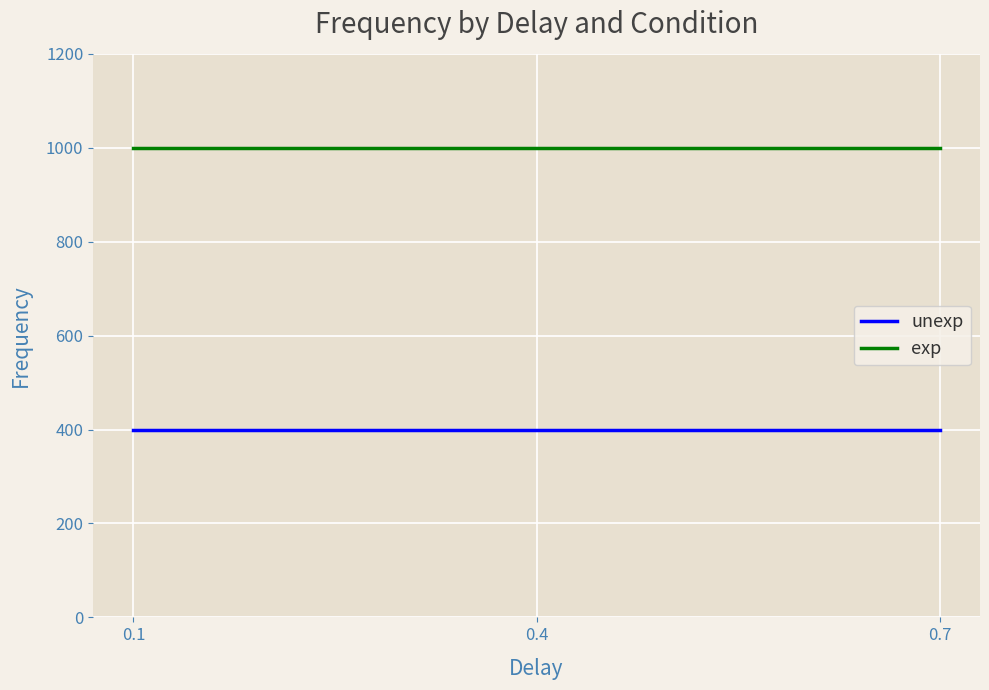

Does the chart display data point markers on the line(s)?

No